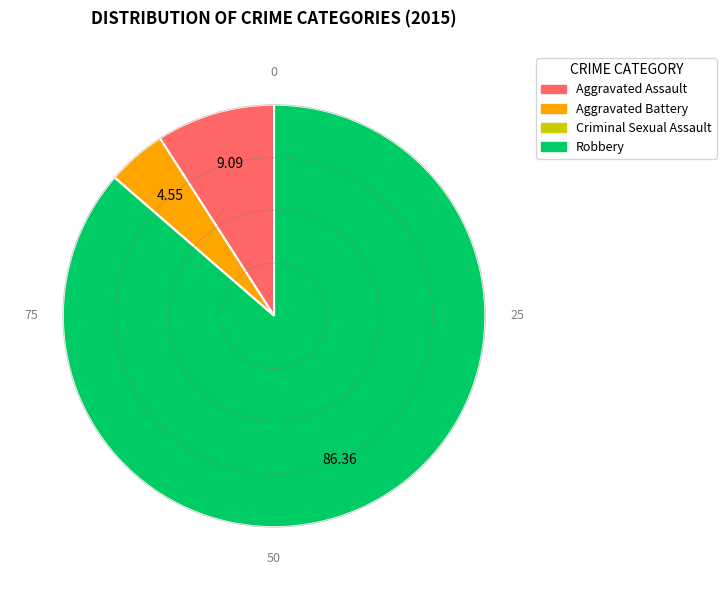

Between Robbery and Aggravated Battery, which is larger?

Robbery